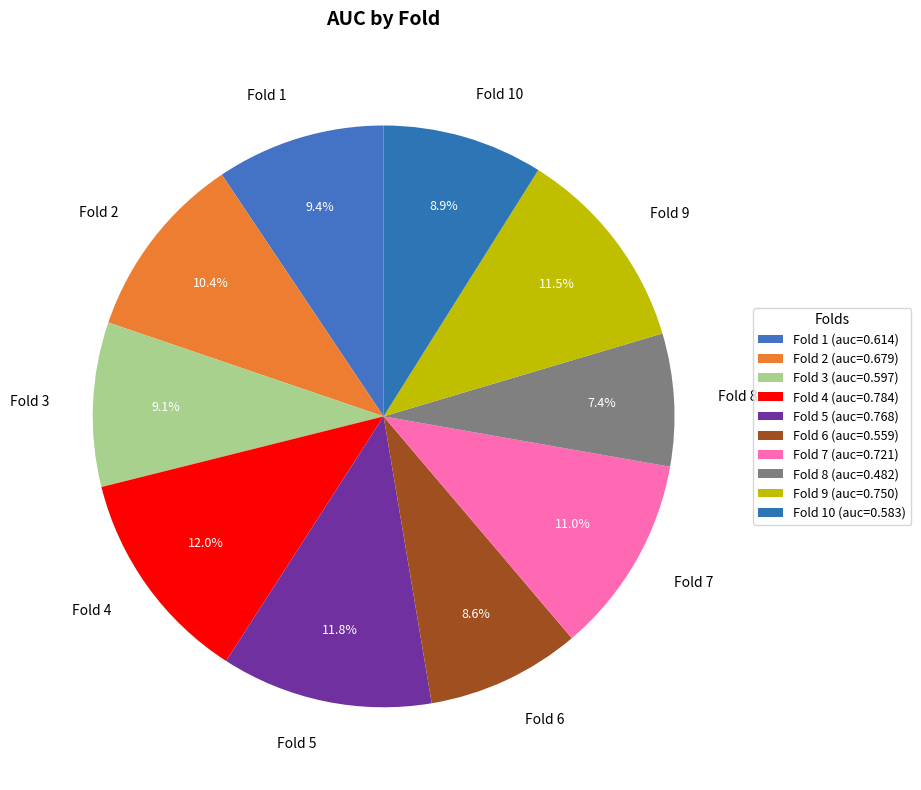

Is there a majority slice in this chart?

No